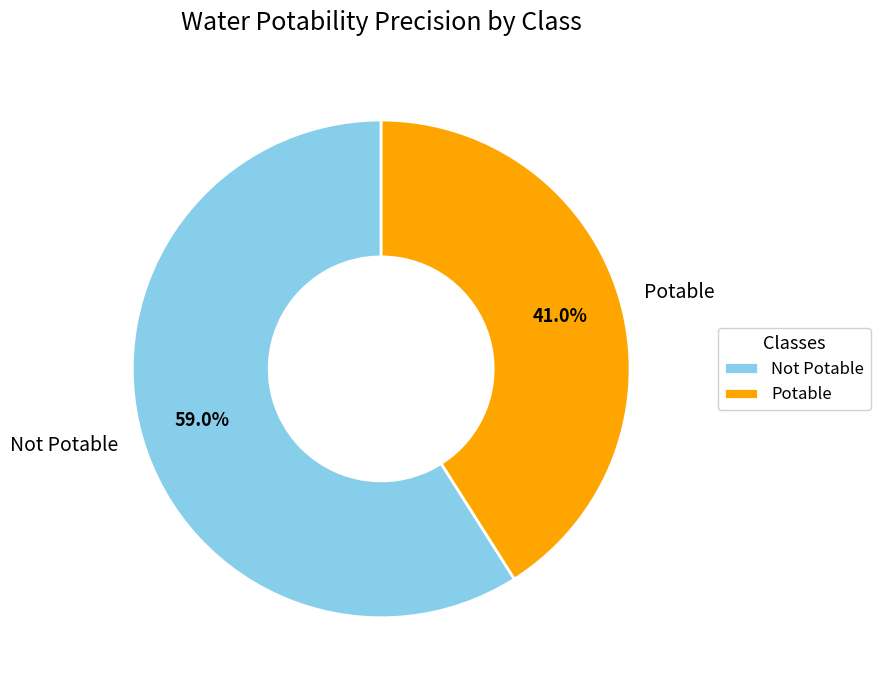

How many slices are in this pie chart?

2